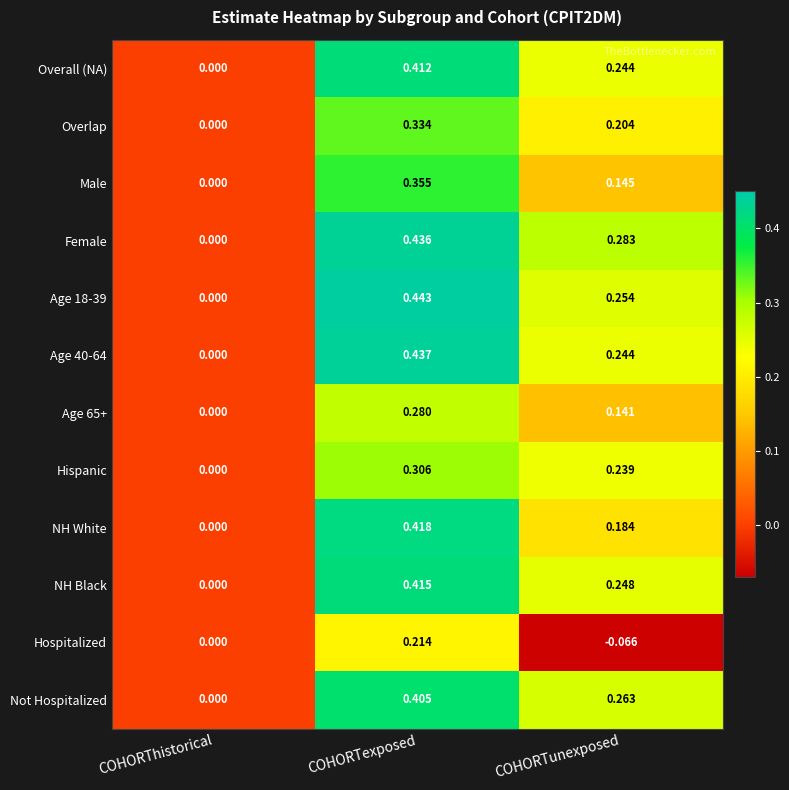

Which series changed the most between COHORTexposed and COHORTunexposed?

Hospitalized